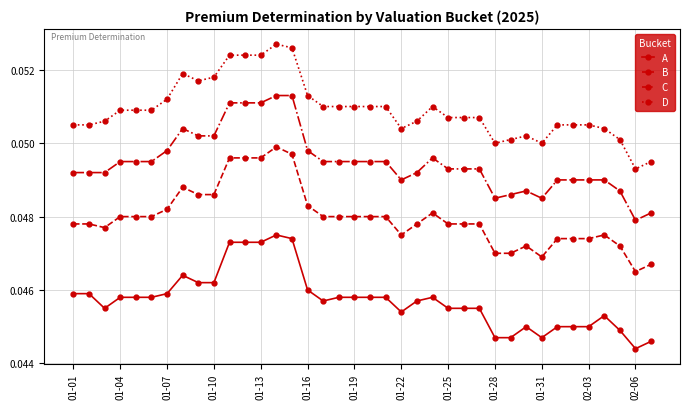

Rank the series by their average value, from highest to lowest.

D, C, B, A